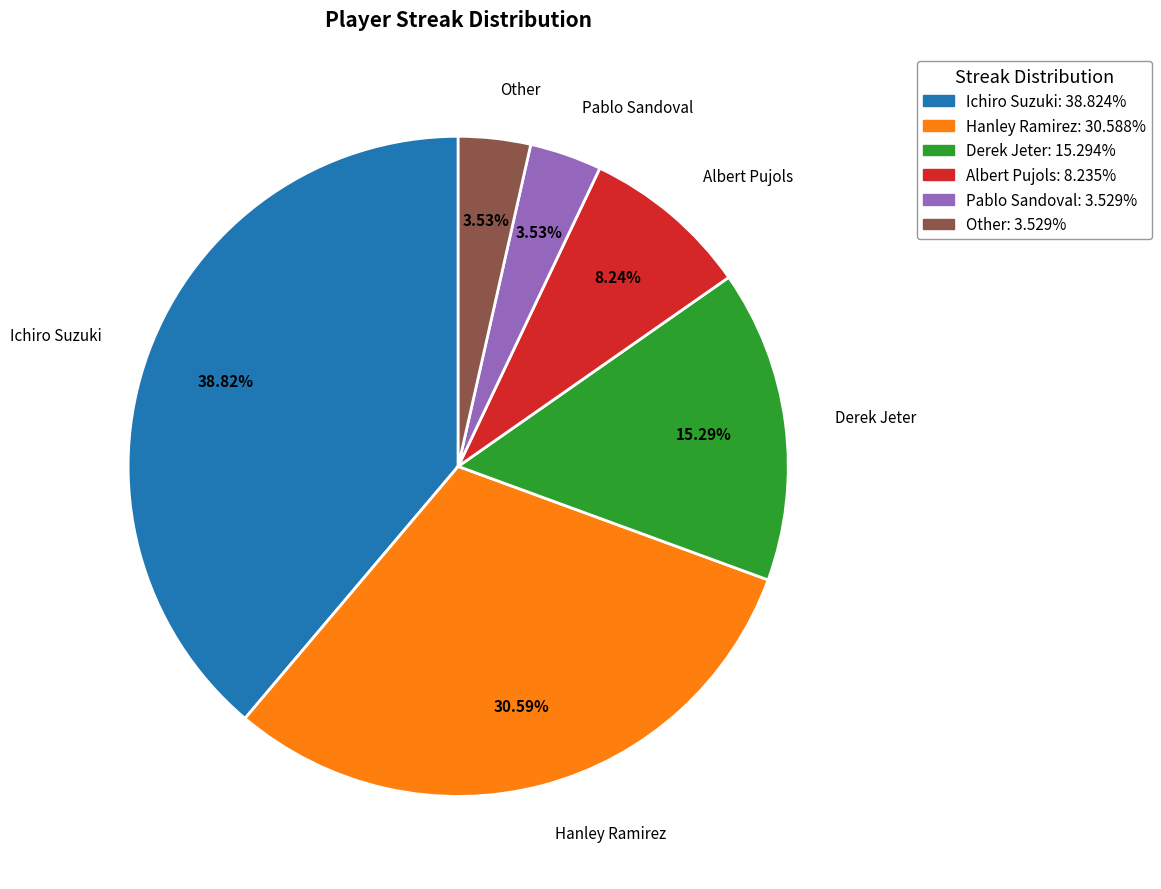

What is the ratio of the value at Hanley Ramirez: 30.588% to the value at Other: 3.529%?

8.7